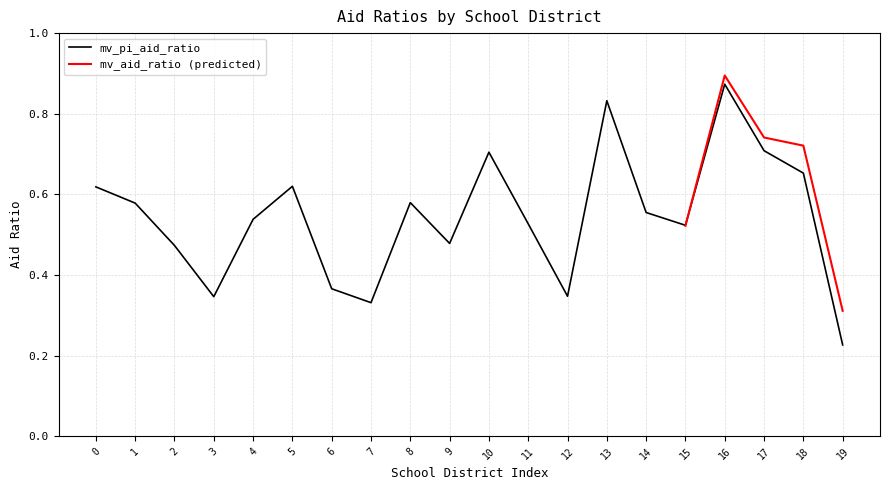

True or false: mv_pi_aid_ratio has a value of 1.1 at 18.

False